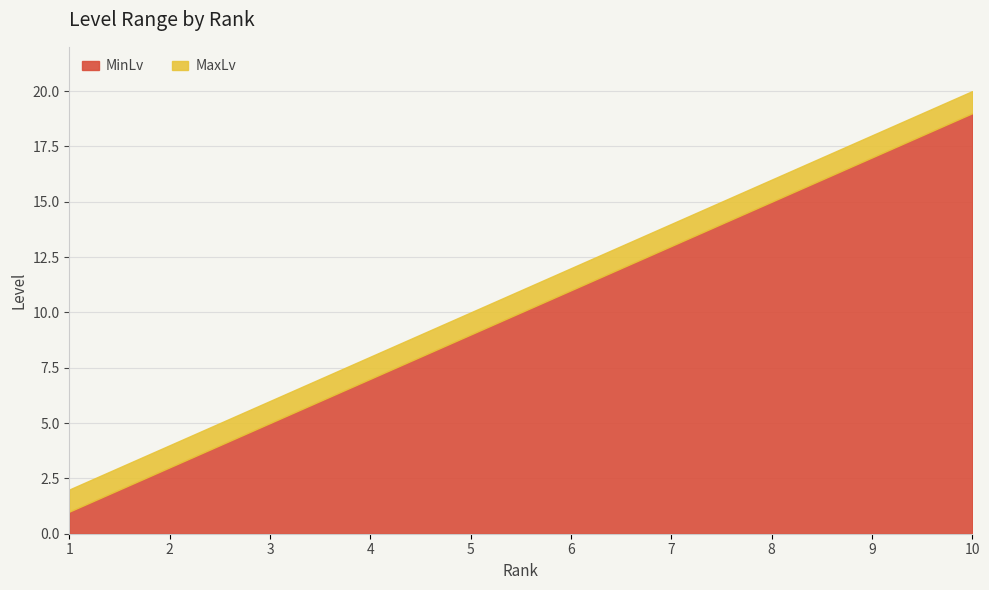

At which label does MinLv first exceed 11?

7